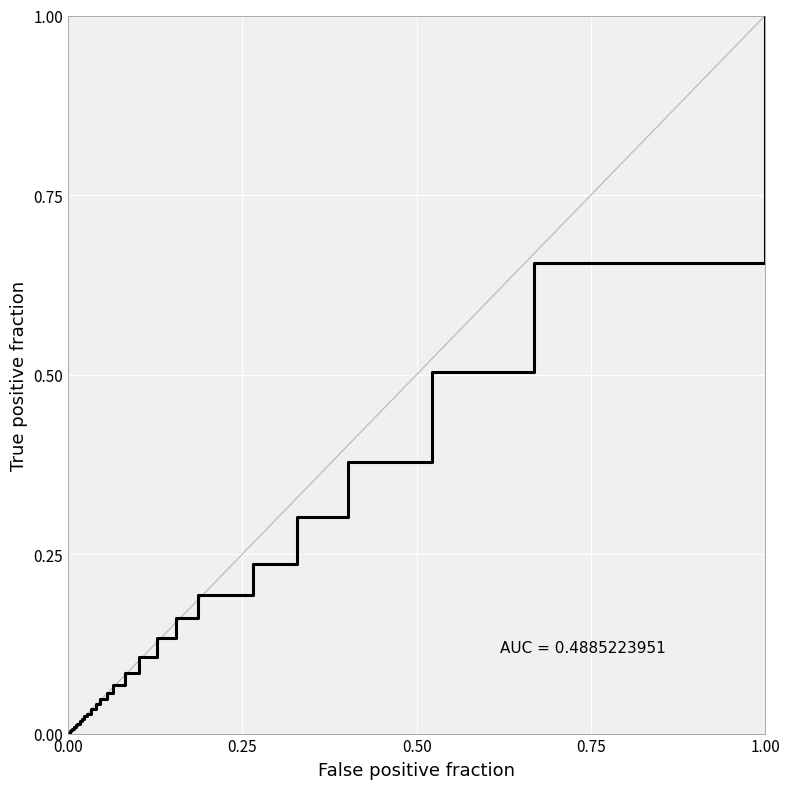

Is this an area chart (filled region under the line)?

No